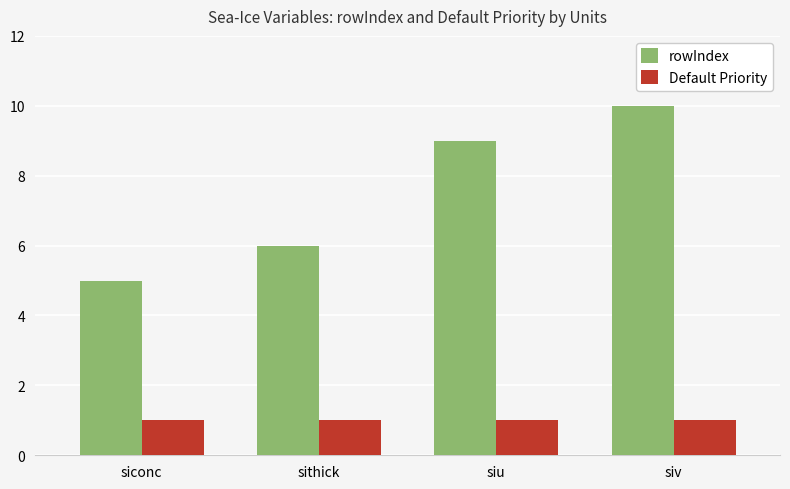

The value of Default Priority at siu is 1. True or false?

True